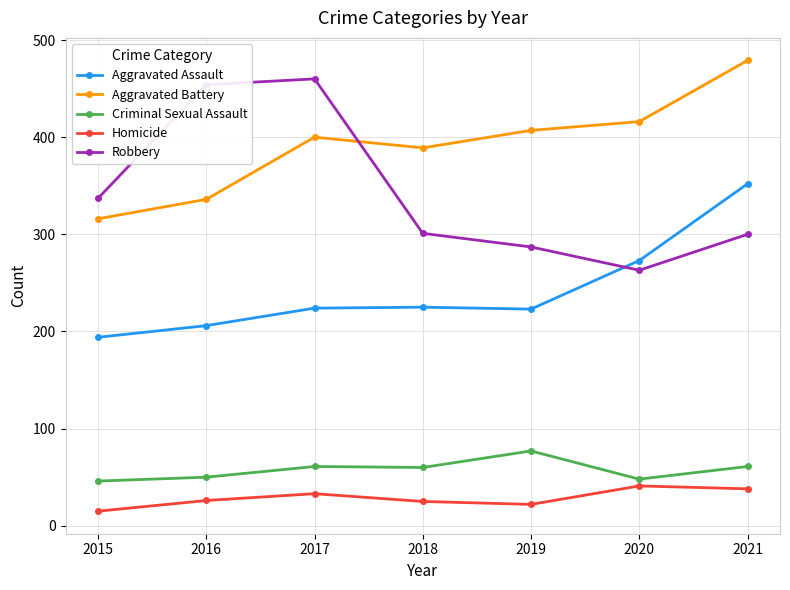

List the labels in order of Aggravated Battery value, smallest first.

2015, 2016, 2018, 2017, 2019, 2020, 2021